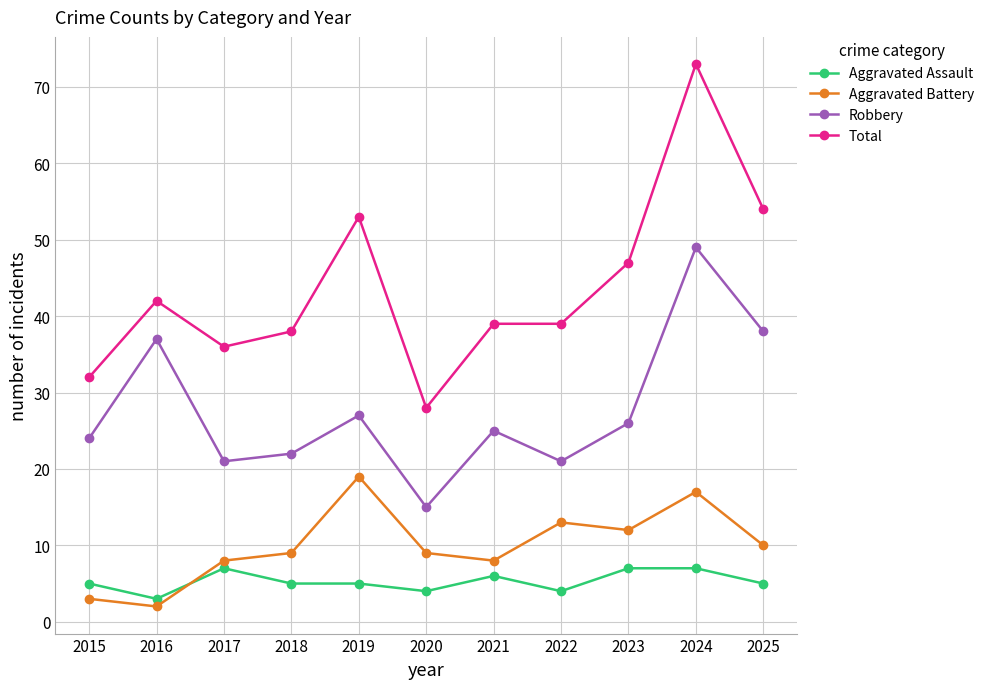

True or false: Total and Robbery cross at least once.

False